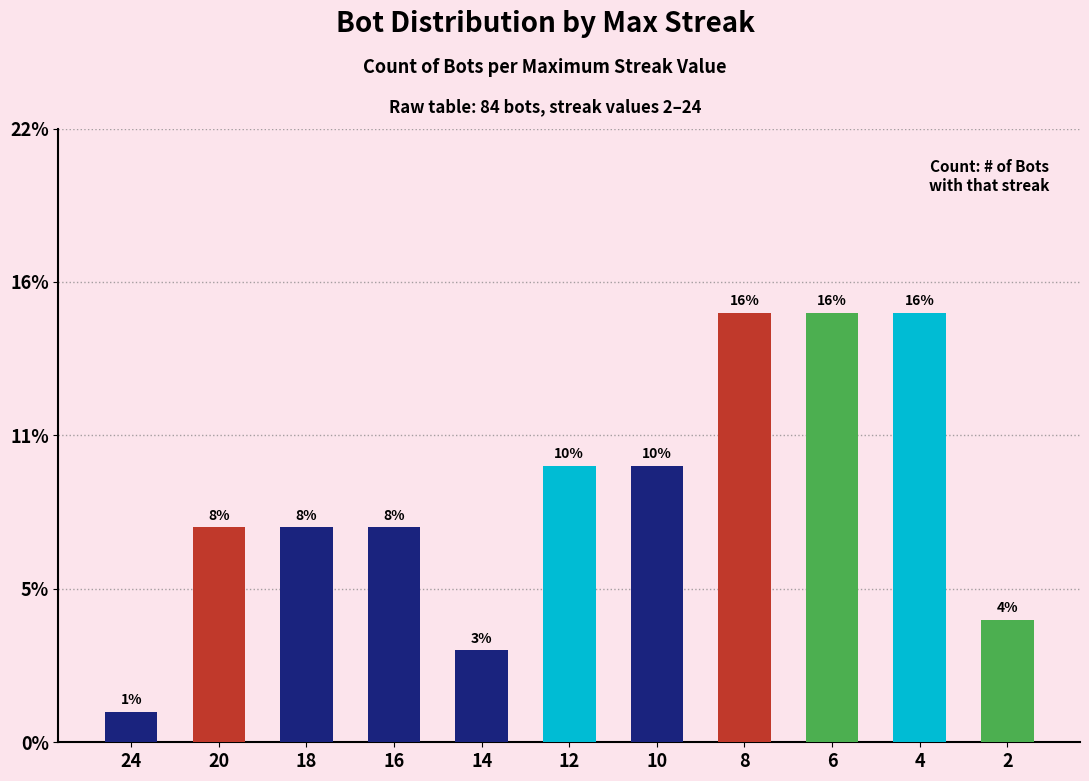

Are the bars grouped side by side (vs. stacked)?

No